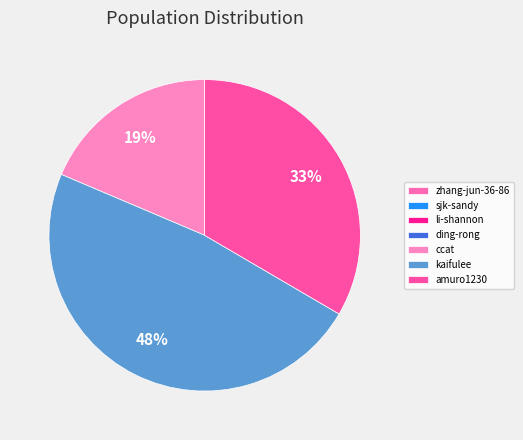

Which slice is the smallest?

sjk-sandy